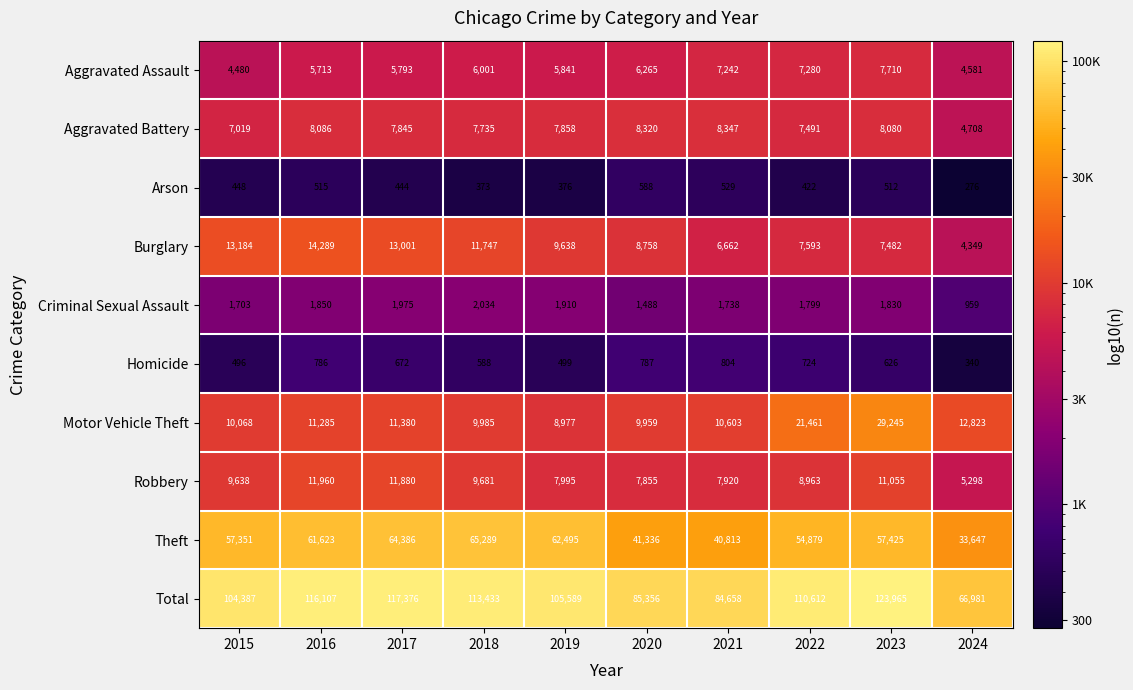

The Total series shows 84658 at 2021. True or false?

True